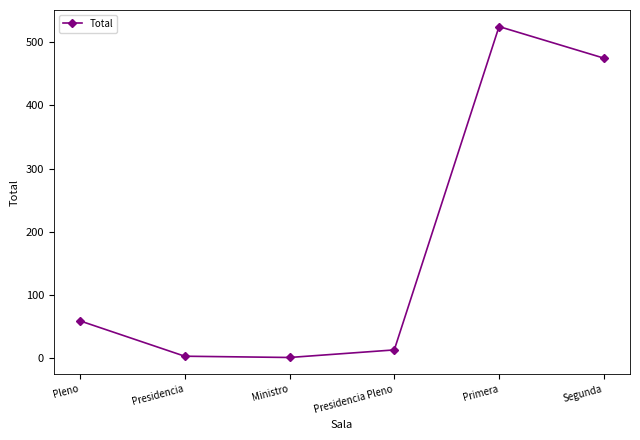

At which label is the value closest to 263?

Pleno